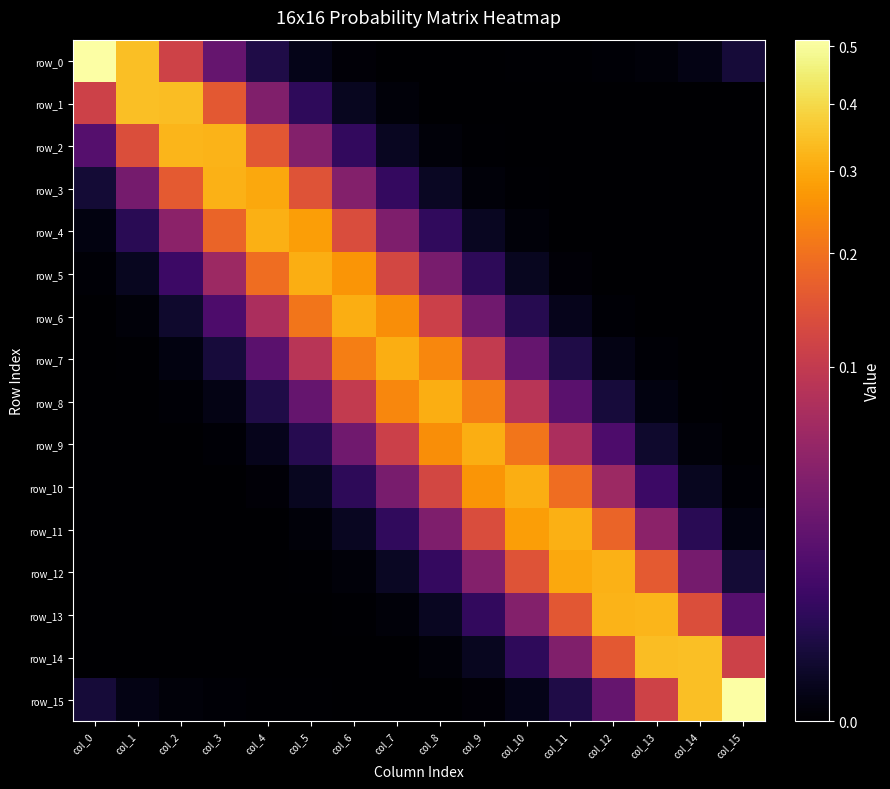

Reading left to right, extract all data points from this chart.

row_0: col_0=0.5	col_1=0.3	col_2=0.1	col_3=0.0	col_4=0.0	col_5=0.0	col_6=0.0	col_7=0.0	col_8=0.0	col_9=0.0	col_10=0.0	col_11=0.0	col_12=0.0	col_13=0.0	col_14=0.0	col_15=0.0
row_1: col_0=0.1	col_1=0.3	col_2=0.3	col_3=0.2	col_4=0.0	col_5=0.0	col_6=0.0	col_7=0.0	col_8=0.0	col_9=0.0	col_10=0.0	col_11=0.0	col_12=0.0	col_13=0.0	col_14=0.0	col_15=0.0
row_2: col_0=0.0	col_1=0.1	col_2=0.3	col_3=0.3	col_4=0.2	col_5=0.0	col_6=0.0	col_7=0.0	col_8=0.0	col_9=0.0	col_10=0.0	col_11=0.0	col_12=0.0	col_13=0.0	col_14=0.0	col_15=0.0
row_3: col_0=0.0	col_1=0.0	col_2=0.2	col_3=0.3	col_4=0.3	col_5=0.1	col_6=0.0	col_7=0.0	col_8=0.0	col_9=0.0	col_10=0.0	col_11=0.0	col_12=0.0	col_13=0.0	col_14=0.0	col_15=0.0
row_4: col_0=0.0	col_1=0.0	col_2=0.0	col_3=0.2	col_4=0.3	col_5=0.3	col_6=0.1	col_7=0.0	col_8=0.0	col_9=0.0	col_10=0.0	col_11=0.0	col_12=0.0	col_13=0.0	col_14=0.0	col_15=0.0
row_5: col_0=0.0	col_1=0.0	col_2=0.0	col_3=0.1	col_4=0.2	col_5=0.3	col_6=0.3	col_7=0.1	col_8=0.0	col_9=0.0	col_10=0.0	col_11=0.0	col_12=0.0	col_13=0.0	col_14=0.0	col_15=0.0
row_6: col_0=0.0	col_1=0.0	col_2=0.0	col_3=0.0	col_4=0.1	col_5=0.2	col_6=0.3	col_7=0.3	col_8=0.1	col_9=0.0	col_10=0.0	col_11=0.0	col_12=0.0	col_13=0.0	col_14=0.0	col_15=0.0
row_7: col_0=0.0	col_1=0.0	col_2=0.0	col_3=0.0	col_4=0.0	col_5=0.1	col_6=0.2	col_7=0.3	col_8=0.2	col_9=0.1	col_10=0.0	col_11=0.0	col_12=0.0	col_13=0.0	col_14=0.0	col_15=0.0
row_8: col_0=0.0	col_1=0.0	col_2=0.0	col_3=0.0	col_4=0.0	col_5=0.0	col_6=0.1	col_7=0.2	col_8=0.3	col_9=0.2	col_10=0.1	col_11=0.0	col_12=0.0	col_13=0.0	col_14=0.0	col_15=0.0
row_9: col_0=0.0	col_1=0.0	col_2=0.0	col_3=0.0	col_4=0.0	col_5=0.0	col_6=0.0	col_7=0.1	col_8=0.3	col_9=0.3	col_10=0.2	col_11=0.1	col_12=0.0	col_13=0.0	col_14=0.0	col_15=0.0
row_10: col_0=0.0	col_1=0.0	col_2=0.0	col_3=0.0	col_4=0.0	col_5=0.0	col_6=0.0	col_7=0.0	col_8=0.1	col_9=0.3	col_10=0.3	col_11=0.2	col_12=0.1	col_13=0.0	col_14=0.0	col_15=0.0
row_11: col_0=0.0	col_1=0.0	col_2=0.0	col_3=0.0	col_4=0.0	col_5=0.0	col_6=0.0	col_7=0.0	col_8=0.0	col_9=0.1	col_10=0.3	col_11=0.3	col_12=0.2	col_13=0.0	col_14=0.0	col_15=0.0
row_12: col_0=0.0	col_1=0.0	col_2=0.0	col_3=0.0	col_4=0.0	col_5=0.0	col_6=0.0	col_7=0.0	col_8=0.0	col_9=0.0	col_10=0.1	col_11=0.3	col_12=0.3	col_13=0.2	col_14=0.0	col_15=0.0
row_13: col_0=0.0	col_1=0.0	col_2=0.0	col_3=0.0	col_4=0.0	col_5=0.0	col_6=0.0	col_7=0.0	col_8=0.0	col_9=0.0	col_10=0.0	col_11=0.2	col_12=0.3	col_13=0.3	col_14=0.1	col_15=0.0
row_14: col_0=0.0	col_1=0.0	col_2=0.0	col_3=0.0	col_4=0.0	col_5=0.0	col_6=0.0	col_7=0.0	col_8=0.0	col_9=0.0	col_10=0.0	col_11=0.0	col_12=0.2	col_13=0.3	col_14=0.3	col_15=0.1
row_15: col_0=0.0	col_1=0.0	col_2=0.0	col_3=0.0	col_4=0.0	col_5=0.0	col_6=0.0	col_7=0.0	col_8=0.0	col_9=0.0	col_10=0.0	col_11=0.0	col_12=0.0	col_13=0.1	col_14=0.3	col_15=0.5